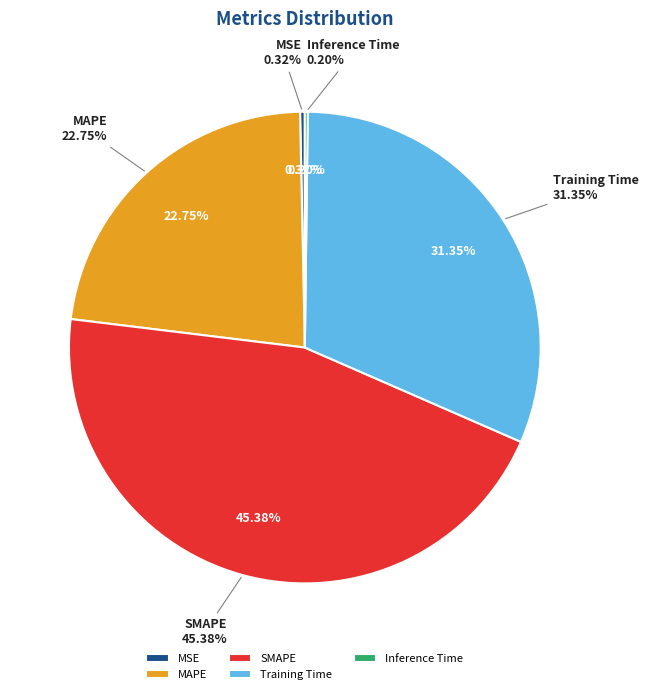

Which category has the smallest portion of the pie?

Inference Time